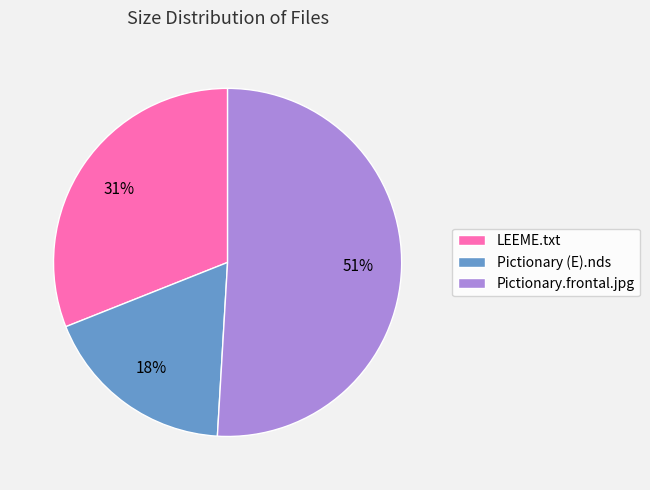

What percentage is the LEEME.txt slice, to the nearest percent?

31%